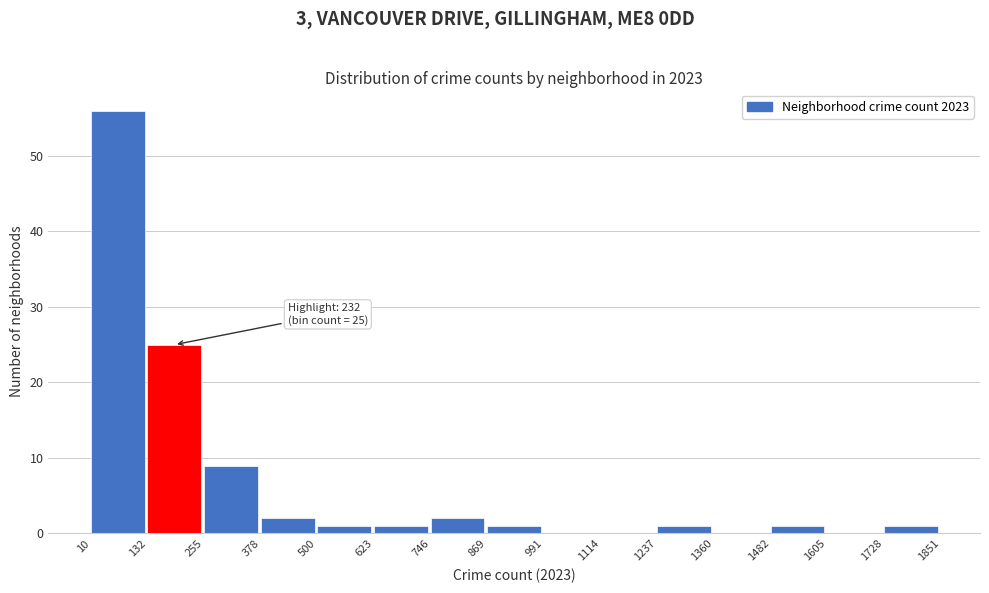

Which range on the x-axis has the tallest bar?

10 to 132